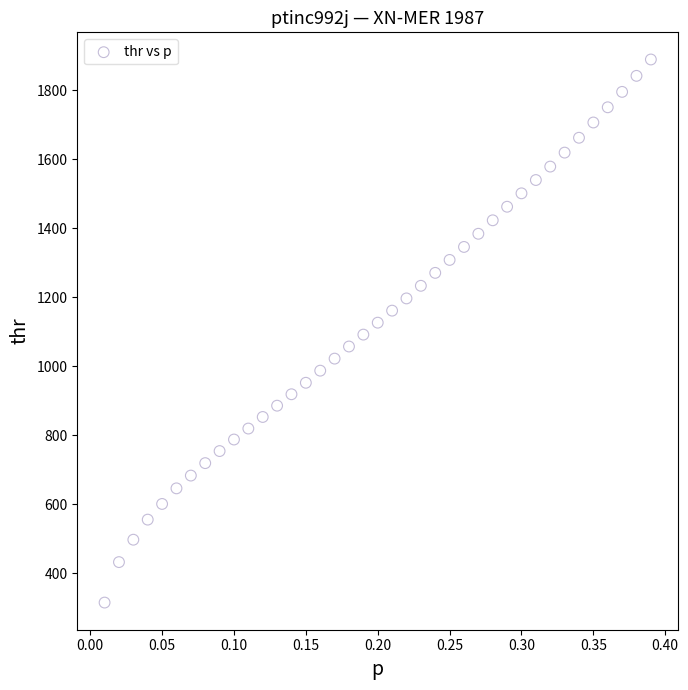

What is the range of X values (max minus min)?

0.4